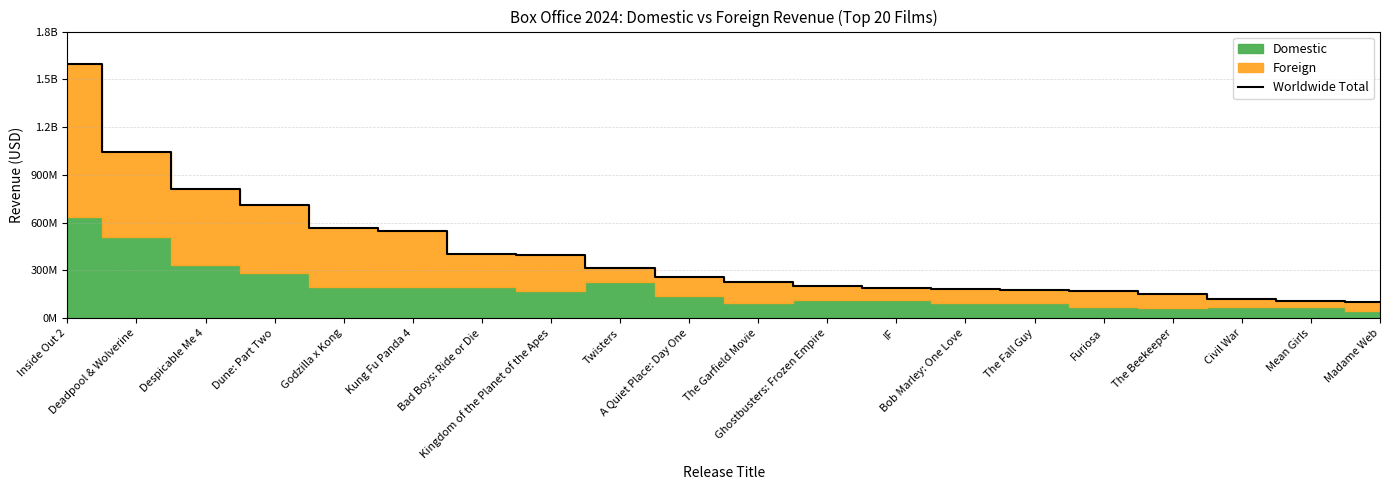

Is it true that the value at Dune: Part Two is 711844358?

True